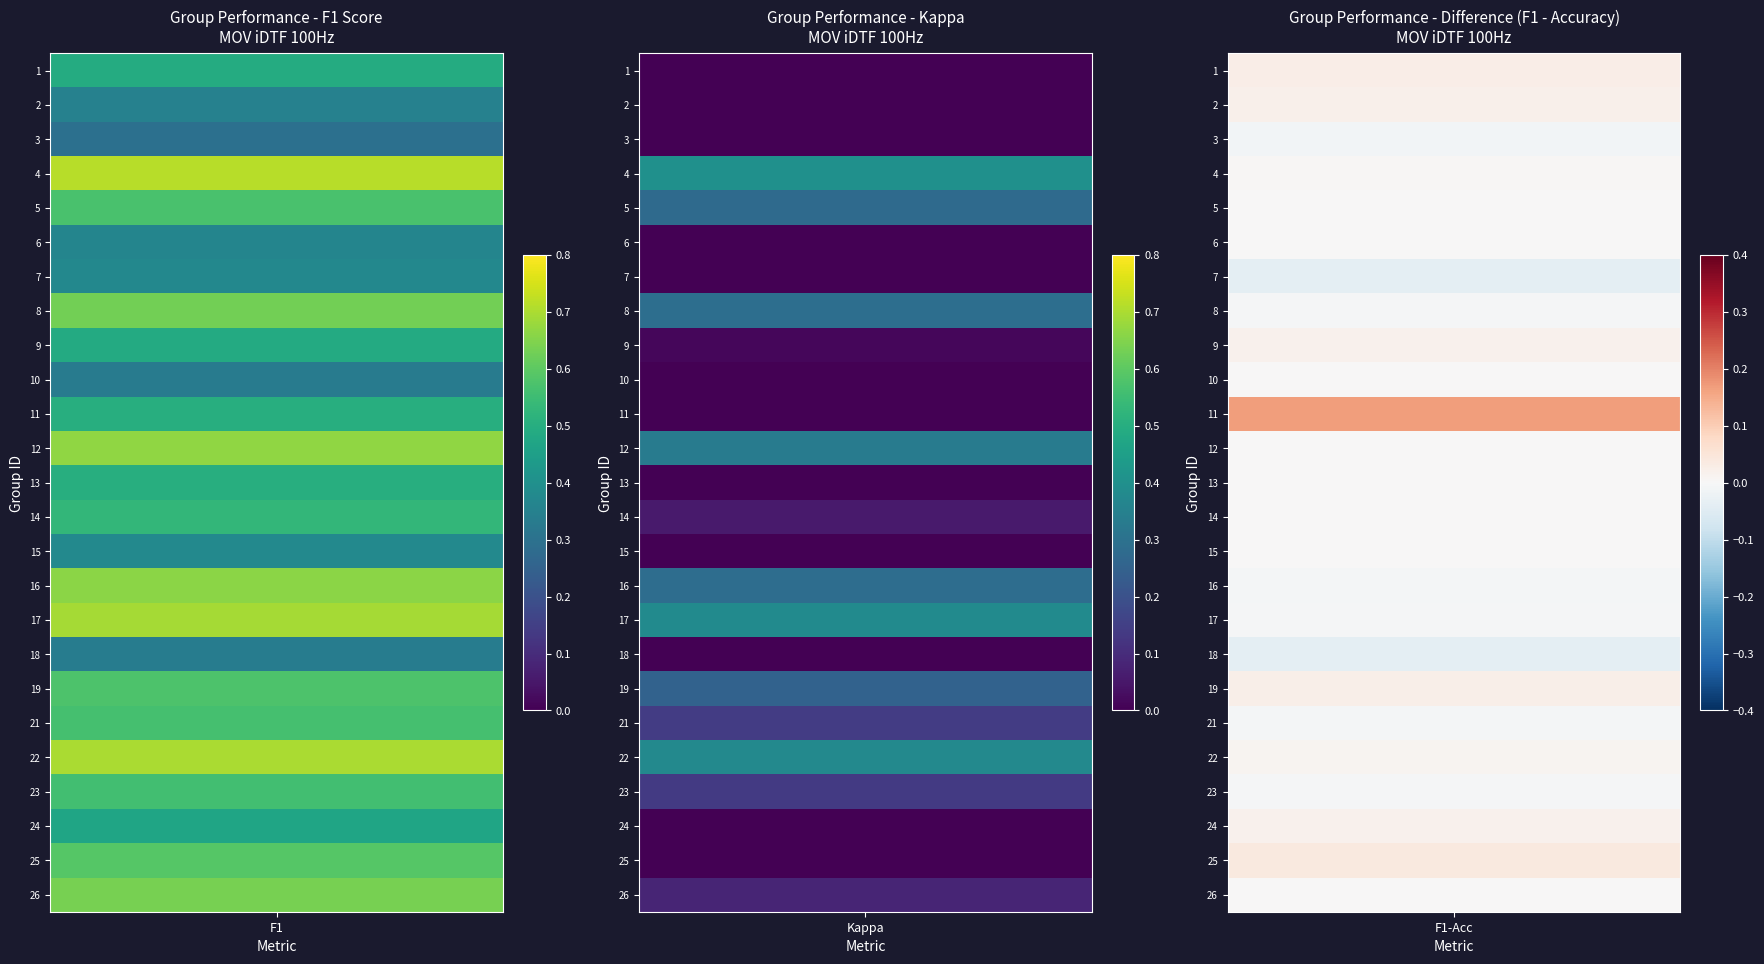

Which series has the widest spread of values?

kappa